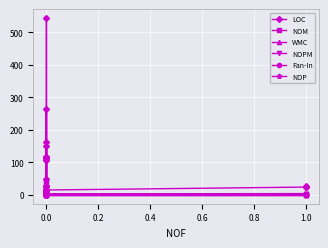

Reading right to left, what are all the values shown in this chart?

LOC: 25	27	24	15	113	26	544	162	117	151	115	264	118	108	19	28	50	106	28
NOM: 2	1	2	3	9	2	39	13	9	9	9	15	9	9	4	1	2	2	1
WMC: 2	1	4	3	9	2	47	13	9	9	9	17	9	9	4	1	2	2	1
NOPM: 2	1	2	3	9	2	39	13	9	9	9	15	9	9	1	1	2	2	1
Fan-In: 0	0	1	1	0	0	0	0	0	0	0	0	0	0	10	0	0	0	3
NOP: 0	0	0	0	2	0	2	1	2	2	2	2	2	2	0	0	2	2	2